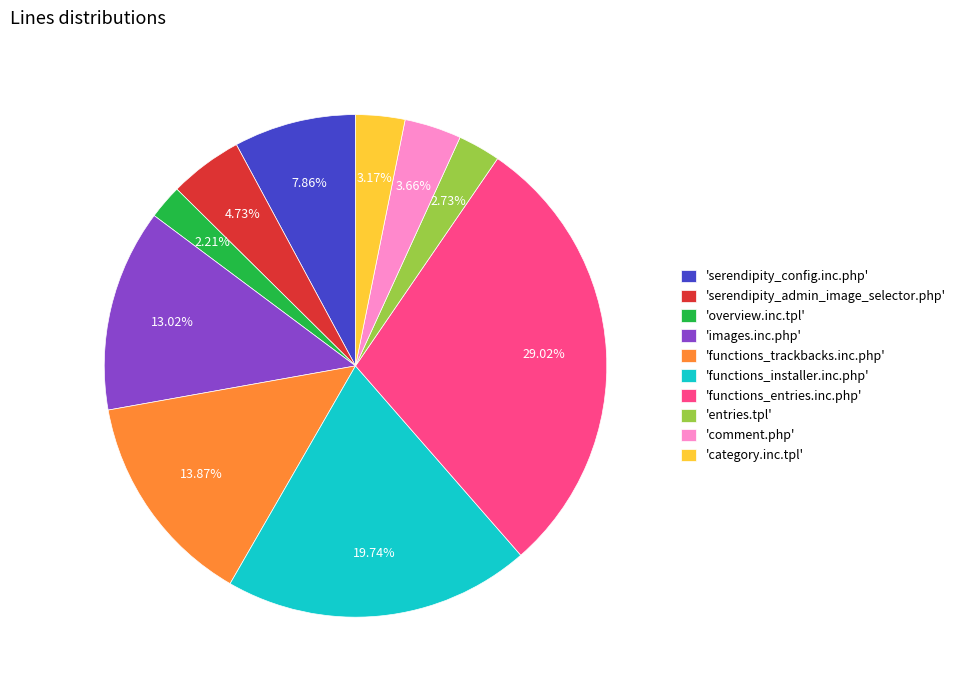

Do 'overview.inc.tpl' and 'serendipity_admin_image_selector.php' together represent more than half of the pie?

No